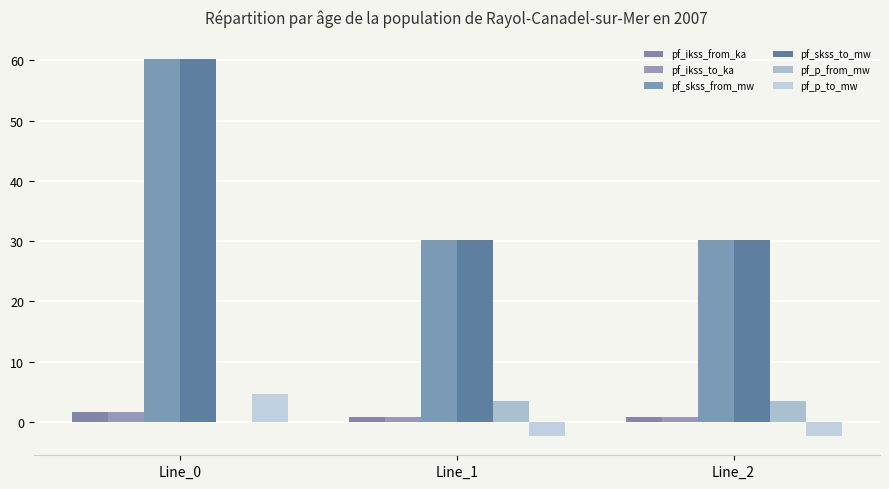

At which label is pf_ikss_from_ka closest to 1?

Line_2